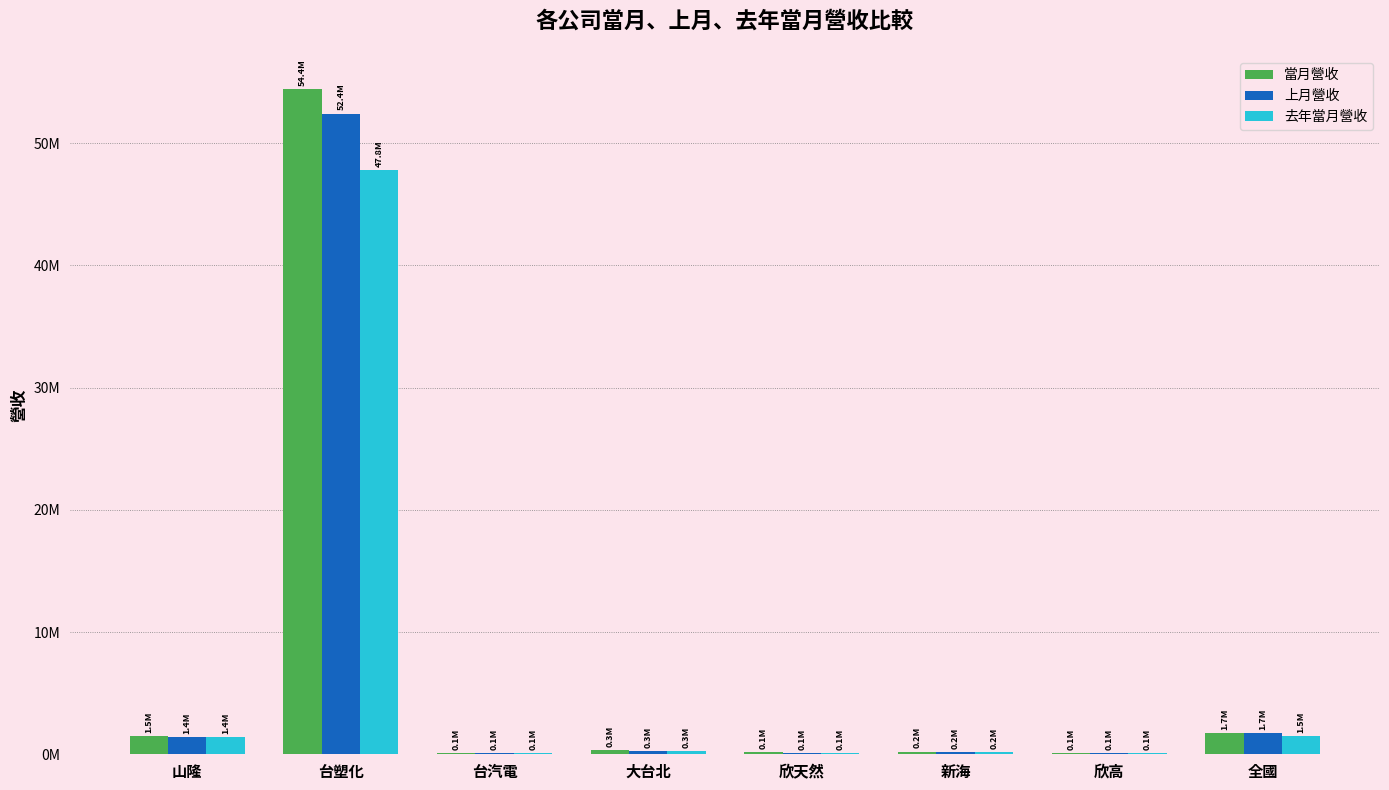

Does the chart contain stacked bars?

No